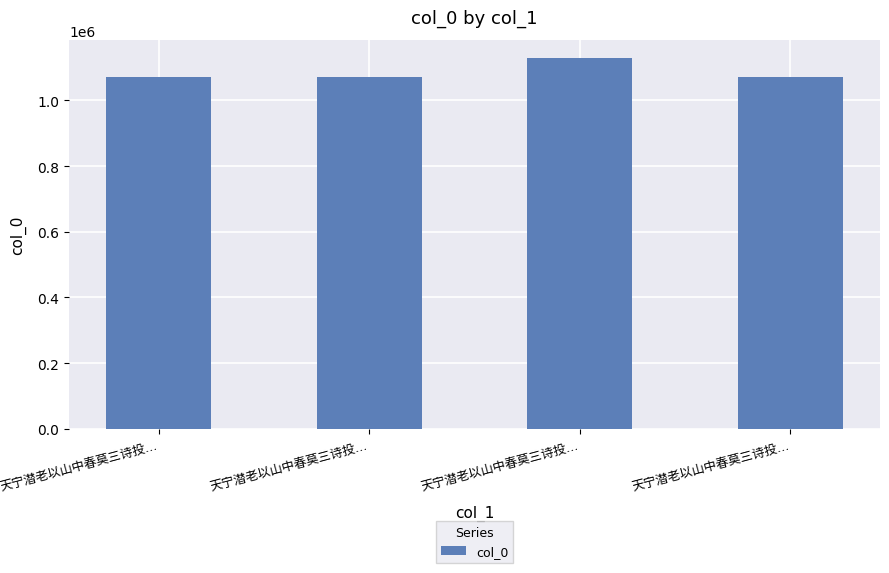

What is the smallest value displayed?

1070038